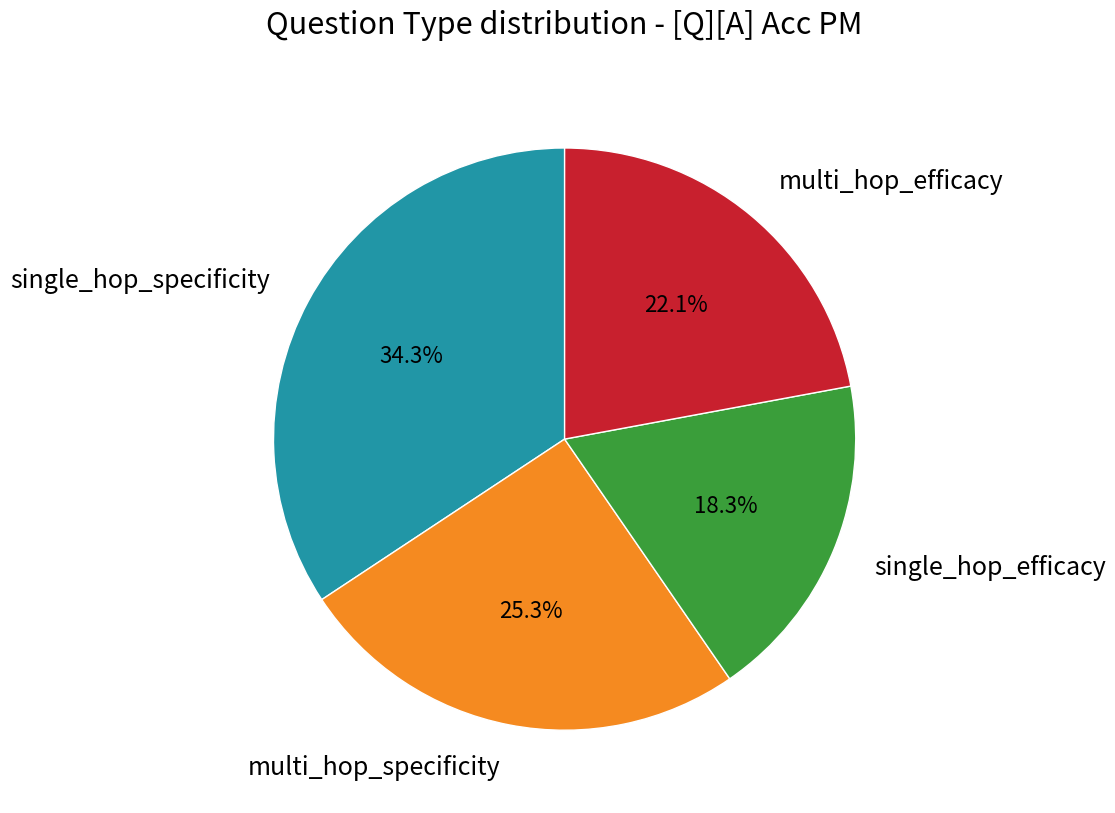

Rank the categories by value from highest to lowest.

single_hop_specificity, multi_hop_specificity, multi_hop_efficacy, single_hop_efficacy